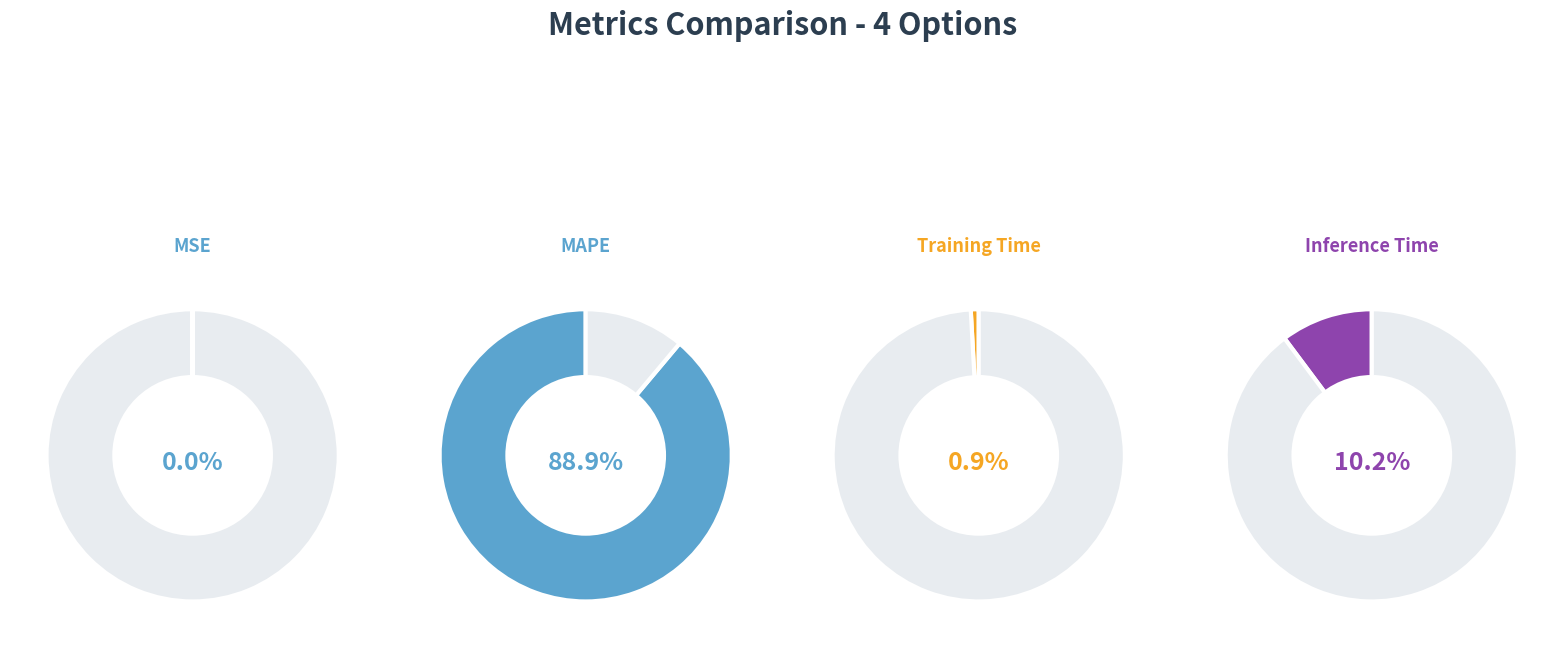

Between MSE and MAPE, which is larger?

MAPE